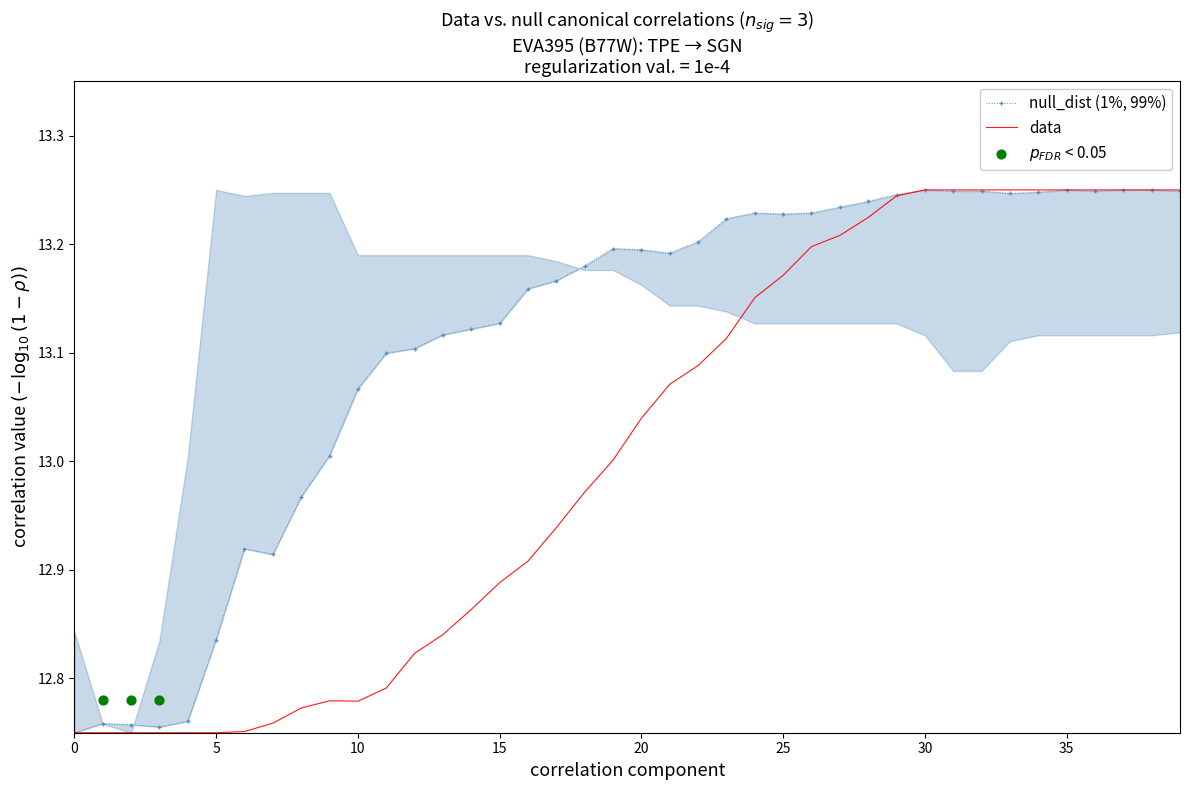

At which category is the sum across all series the highest?

30